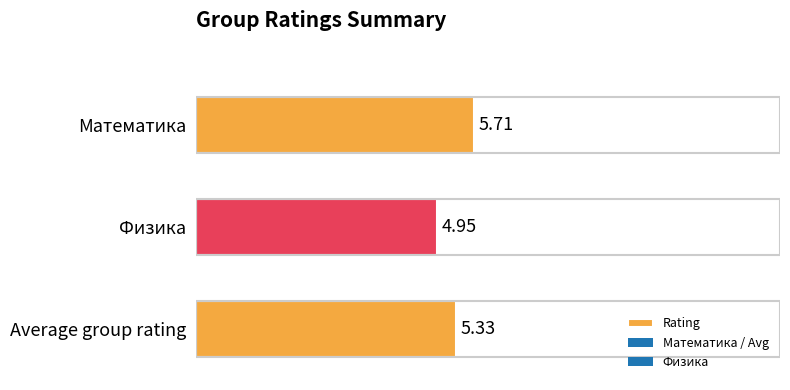

What is the change in value from Average group rating to Математика?

+0.4